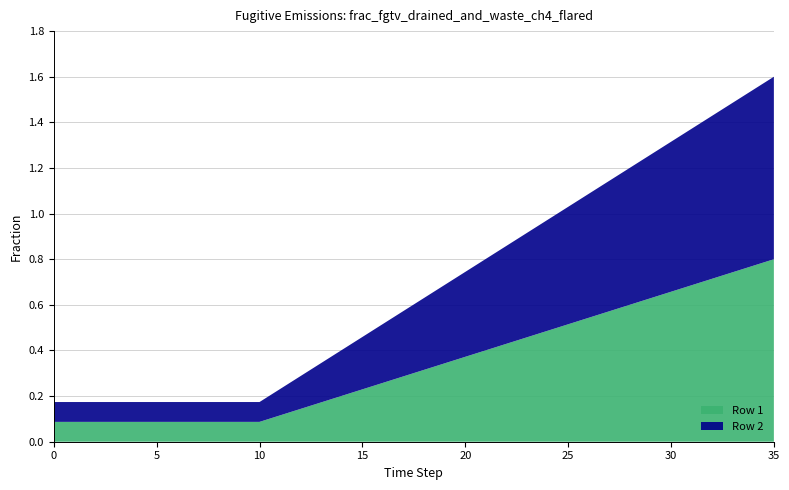

Reading left to right, what are all the values shown in this chart?

Row 1: 0=0.1	1=0.1	2=0.1	3=0.1	4=0.1	5=0.1	6=0.1	7=0.1	8=0.1	9=0.1	10=0.1	11=0.1	12=0.1	13=0.2	14=0.2	15=0.2	16=0.3	17=0.3	18=0.3	19=0.3	20=0.4	21=0.4	22=0.4	23=0.5	24=0.5	25=0.5	26=0.5	27=0.6	28=0.6	29=0.6	30=0.7	31=0.7	32=0.7	33=0.7	34=0.8	35=0.8
Row 2: 0=0.1	1=0.1	2=0.1	3=0.1	4=0.1	5=0.1	6=0.1	7=0.1	8=0.1	9=0.1	10=0.1	11=0.1	12=0.1	13=0.2	14=0.2	15=0.2	16=0.3	17=0.3	18=0.3	19=0.3	20=0.4	21=0.4	22=0.4	23=0.5	24=0.5	25=0.5	26=0.5	27=0.6	28=0.6	29=0.6	30=0.7	31=0.7	32=0.7	33=0.7	34=0.8	35=0.8